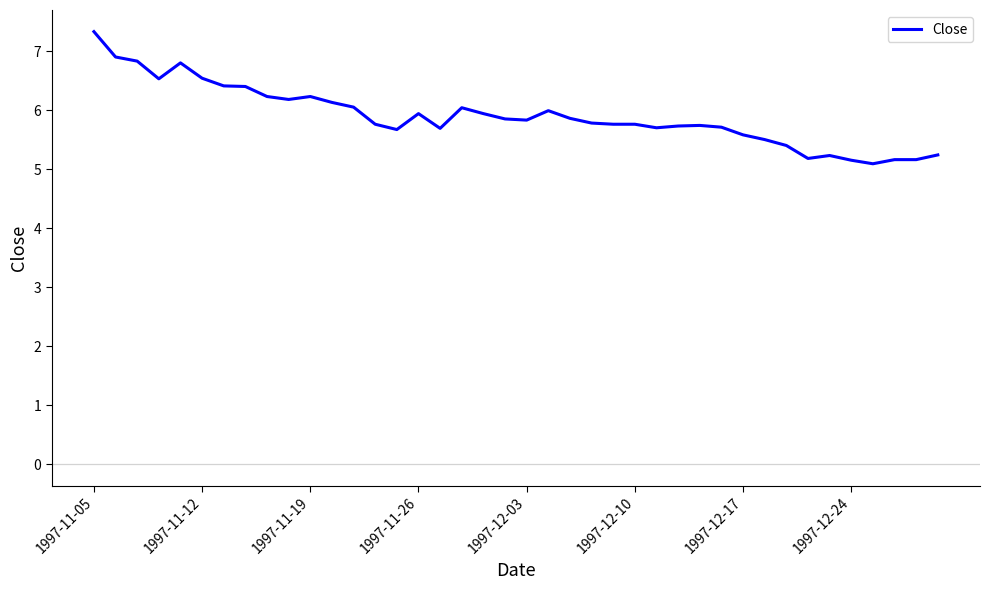

What is the maximum value shown in the chart?

7.3